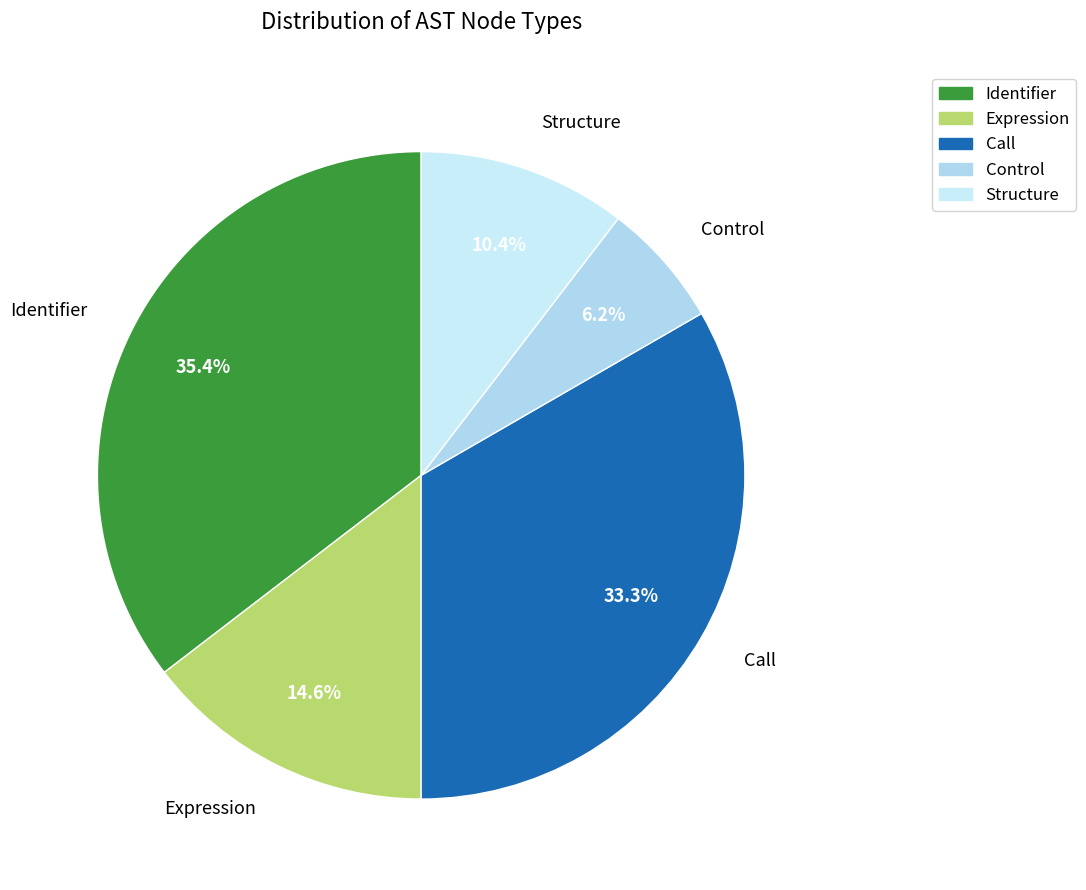

What percentage is NOT represented by Structure?

89.6%